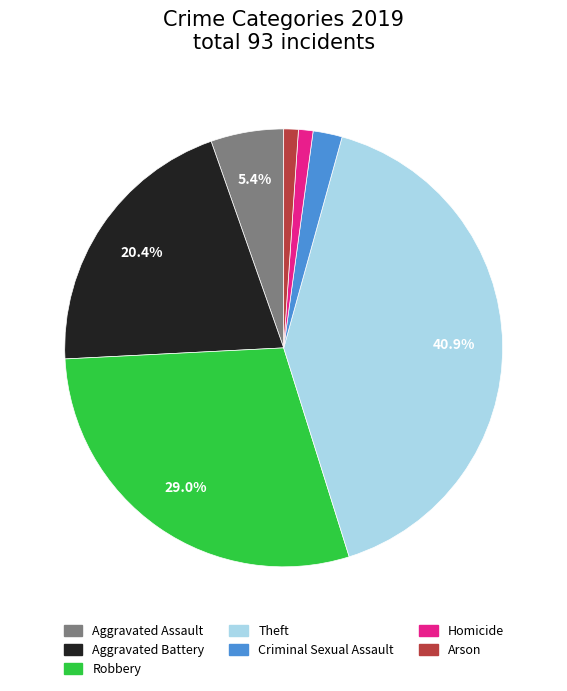

Do Criminal Sexual Assault and Aggravated Battery together represent more than half of the pie?

No